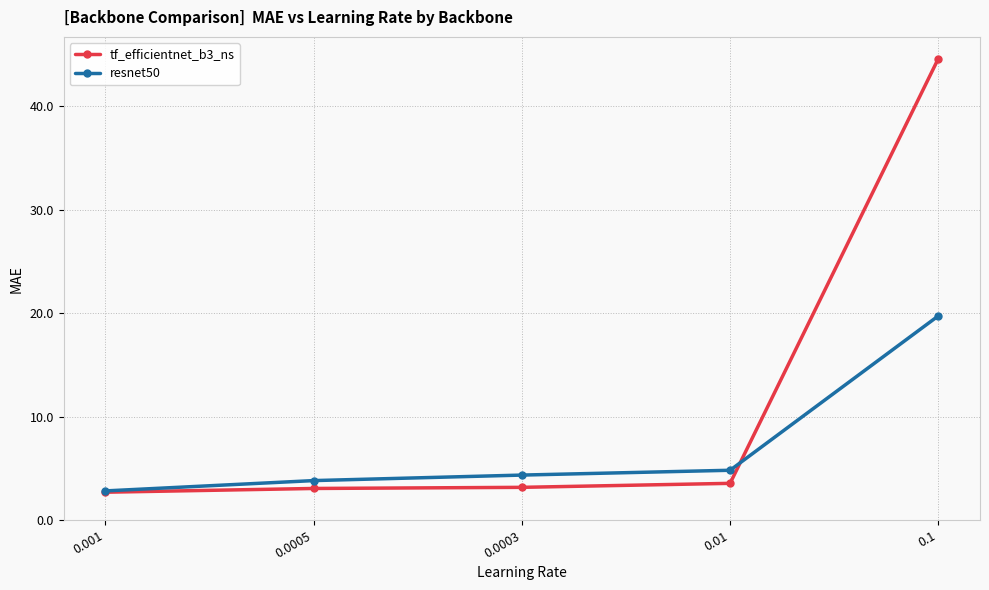

Is it true that tf_efficientnet_b3_ns equals 2.7 at 0.001?

True